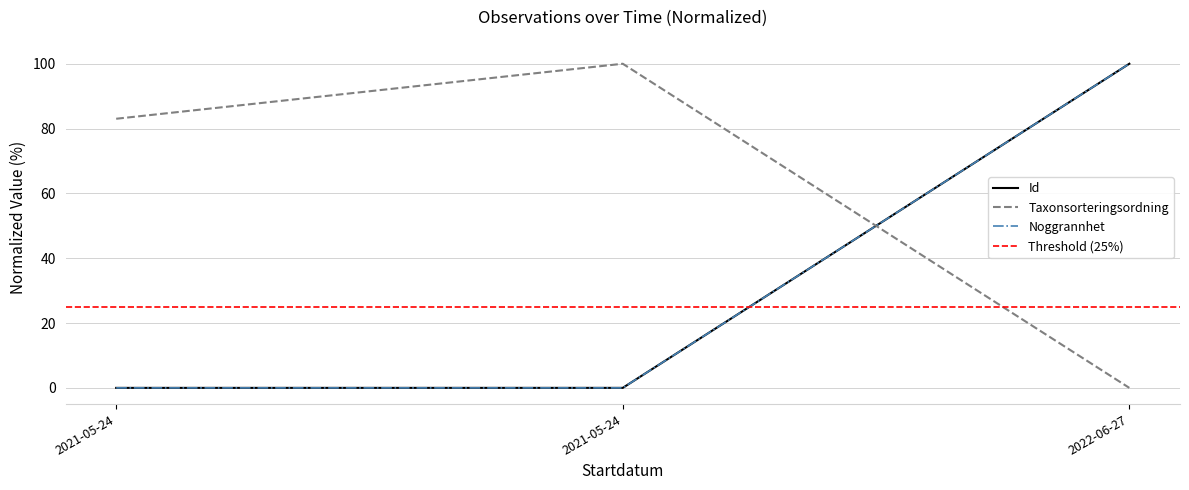

The value of TaxonId at 2021-05-24 is 68.3. True or false?

False